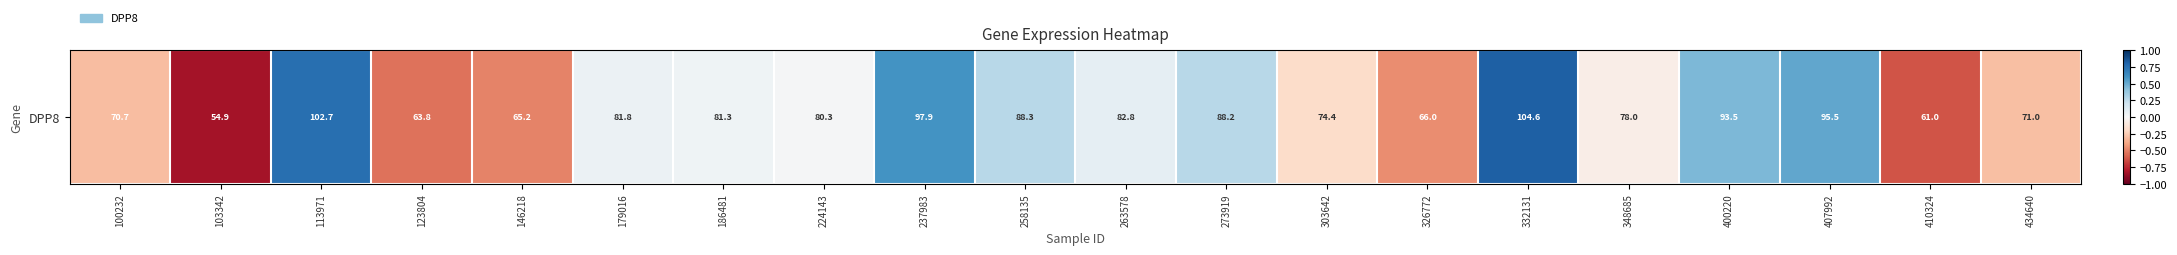

What is the maximum value shown in the chart?

0.8